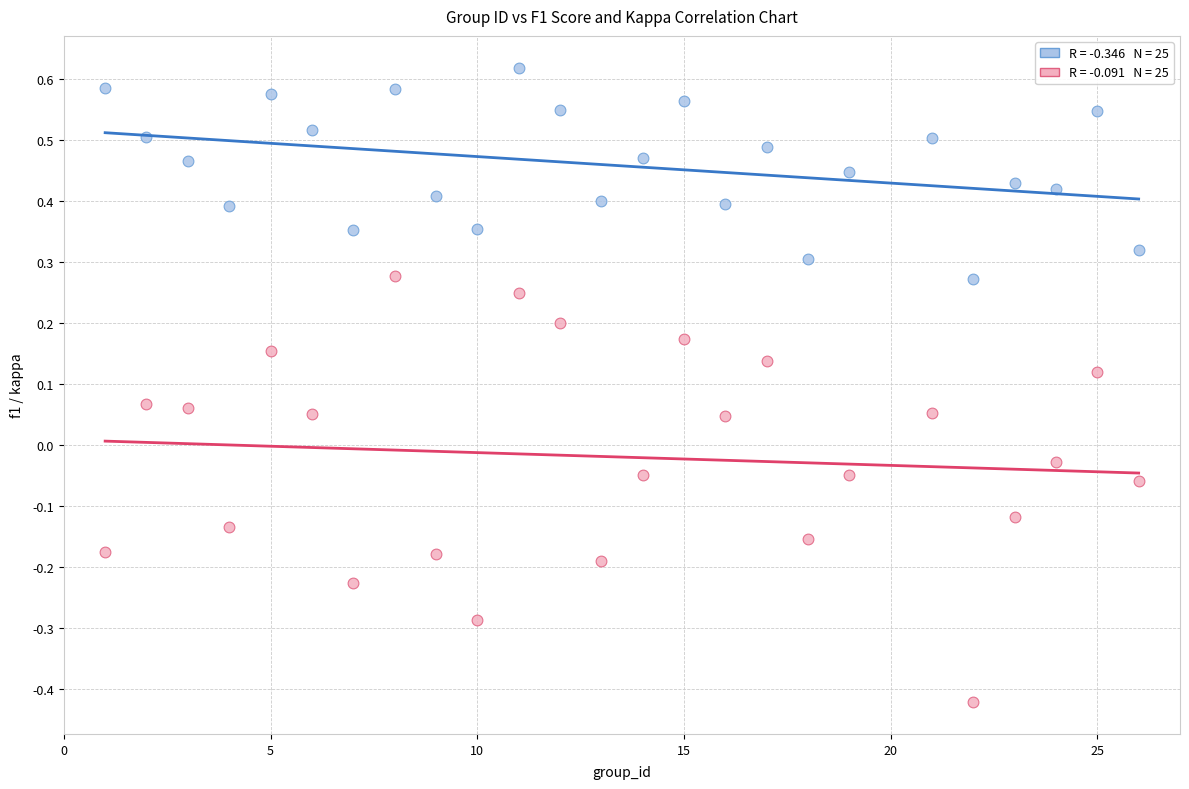

Across all data points, what is the range of X values (max minus min)?

25.0